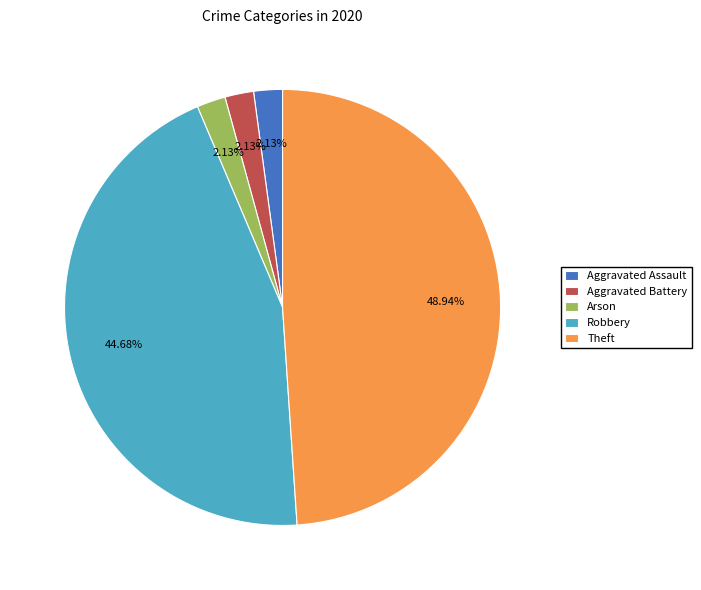

Count the number of slices in the pie.

5